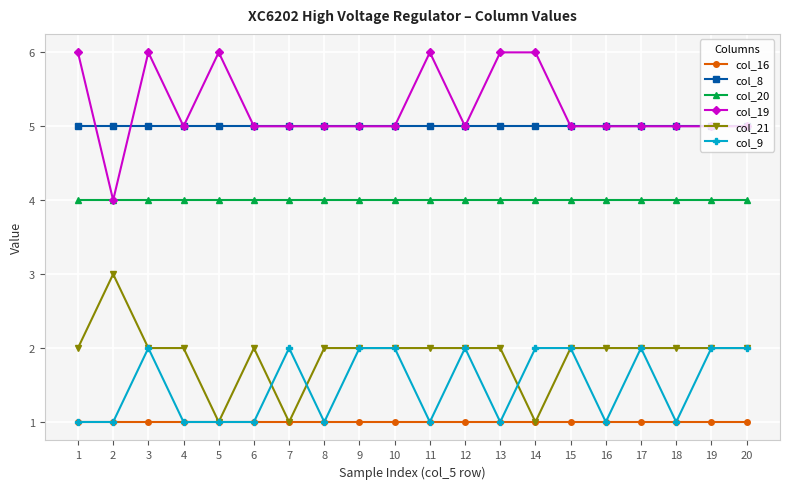

Reading left to right, what are all the values shown in this chart?

col_16: 1	1	1	1	1	1	1	1	1	1	1	1	1	1	1	1	1	1	1	1
col_8: 5	5	5	5	5	5	5	5	5	5	5	5	5	5	5	5	5	5	5	5
col_20: 4	4	4	4	4	4	4	4	4	4	4	4	4	4	4	4	4	4	4	4
col_19: 6	4	6	5	6	5	5	5	5	5	6	5	6	6	5	5	5	5	5	5
col_21: 2	3	2	2	1	2	1	2	2	2	2	2	2	1	2	2	2	2	2	2
col_9: 1	1	2	1	1	1	2	1	2	2	1	2	1	2	2	1	2	1	2	2